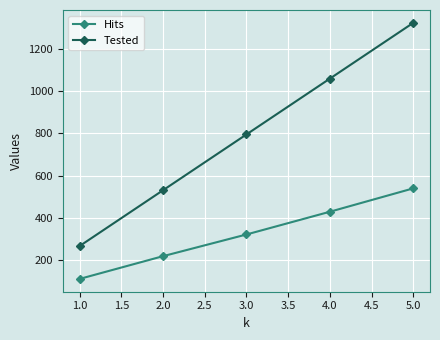

Reading right to left, extract all data points from this chart.

Hits: 539	428	320	217	109
Tested: 1325	1060	795	530	265